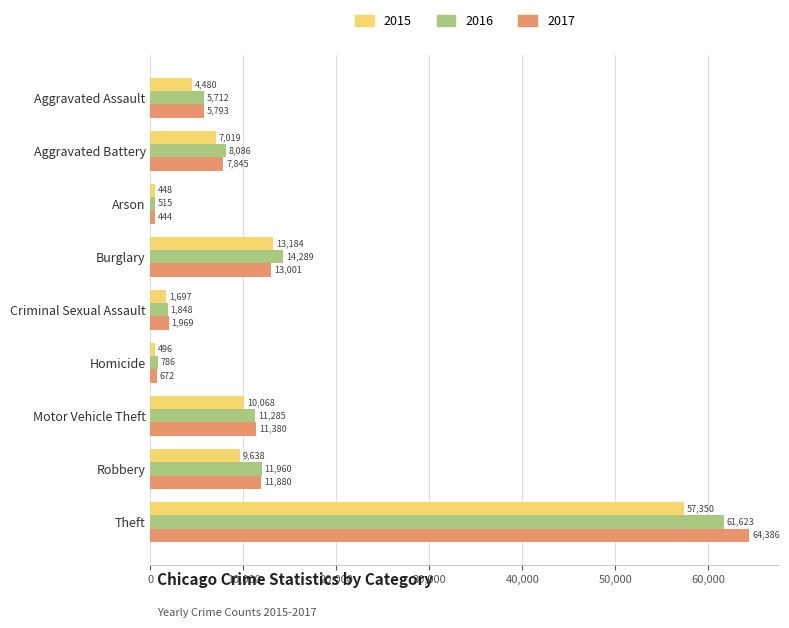

Which category has the highest value across all series?

Theft